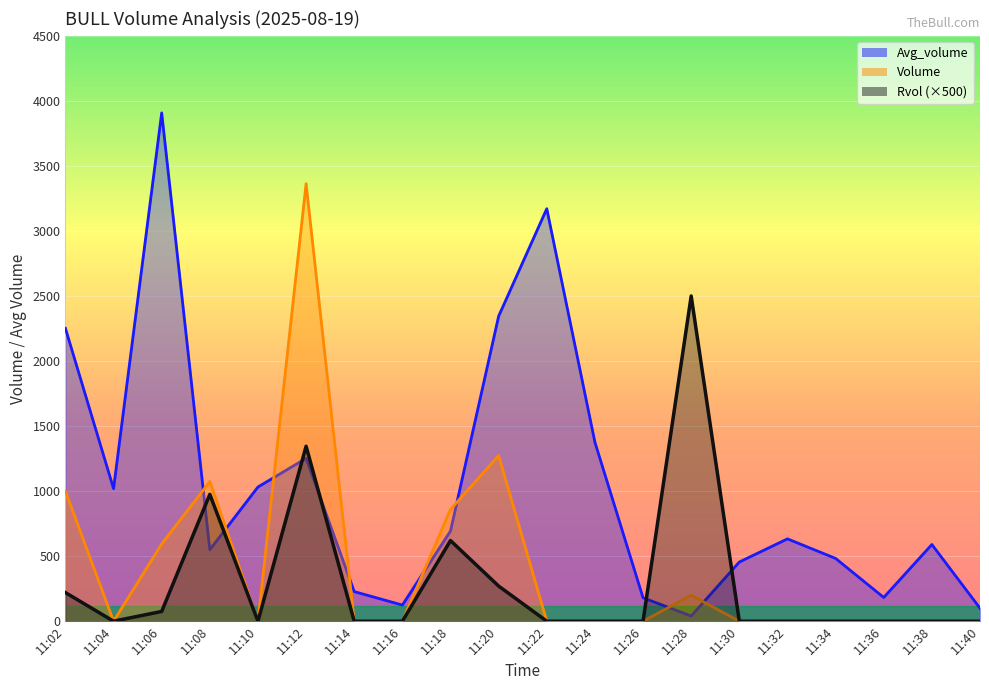

Reading left to right, list all the values displayed in this chart.

Volume: 11:02=1000.0	11:04=0.0	11:06=594.0	11:08=1074.0	11:10=0.0	11:12=3363.0	11:14=0.0	11:16=0.0	11:18=860.0	11:20=1273.0	11:22=0.0	11:24=0.0	11:26=0.0	11:28=200.0	11:30=0.0	11:32=0.0	11:34=0.0	11:36=0.0	11:38=0.0	11:40=0.0
Avg_volume: 11:02=2251.2	11:04=1019.2	11:06=3907.4	11:08=549.6	11:10=1031.8	11:12=1252.0	11:14=227.6	11:16=124.2	11:18=693.4	11:20=2344.8	11:22=3170.8	11:24=1376.0	11:26=180.0	11:28=40.0	11:30=455.0	11:32=633.0	11:34=482.6	11:36=182.6	11:38=589.6	11:40=100.0
Rvol: 11:02=220.0	11:04=0.0	11:06=75.0	11:08=975.0	11:10=0.0	11:12=1345.0	11:14=0.0	11:16=0.0	11:18=620.0	11:20=270.0	11:22=0.0	11:24=0.0	11:26=0.0	11:28=2500.0	11:30=0.0	11:32=0.0	11:34=0.0	11:36=0.0	11:38=0.0	11:40=0.0